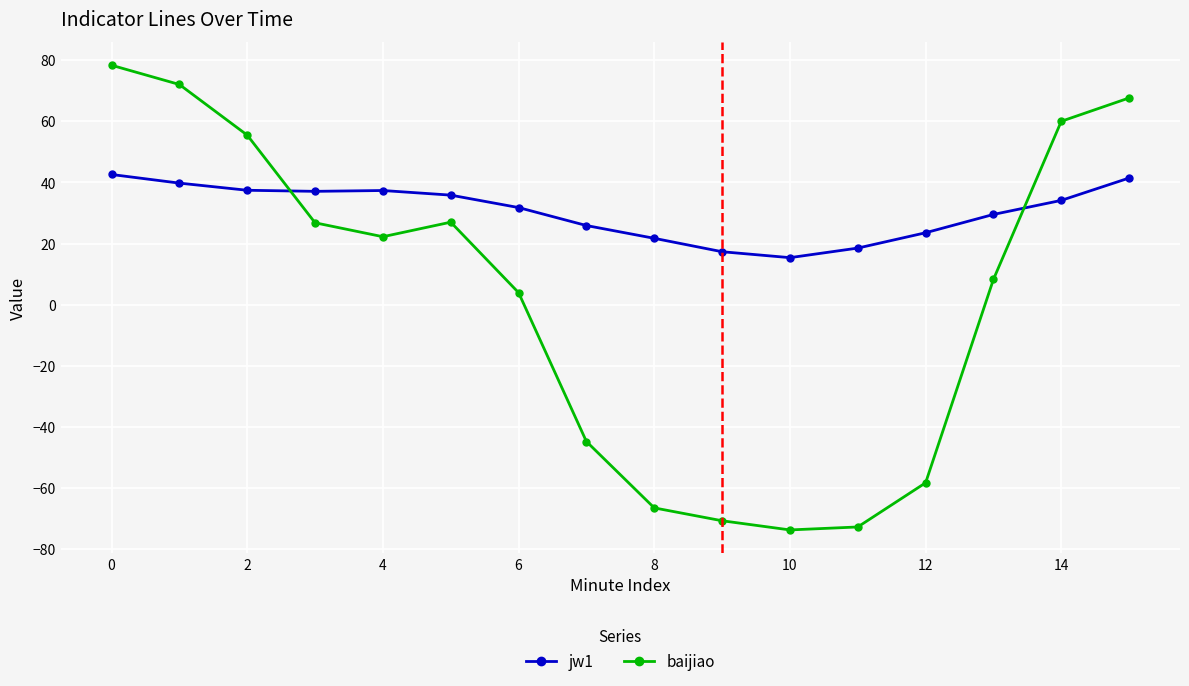

True or false: baijiao and jw1 intersect in this chart.

True